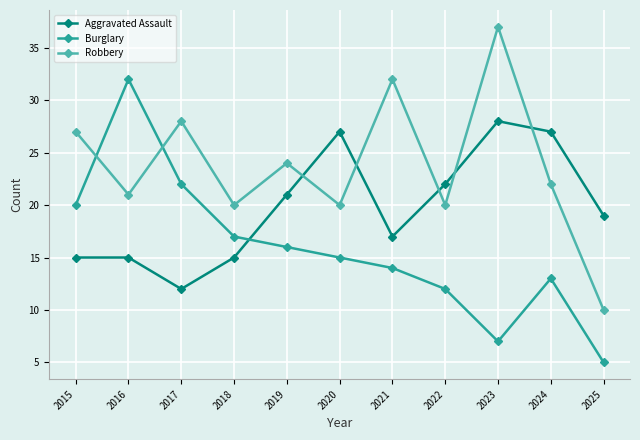

What is the value of the Burglary point at the 6th from the left?

15